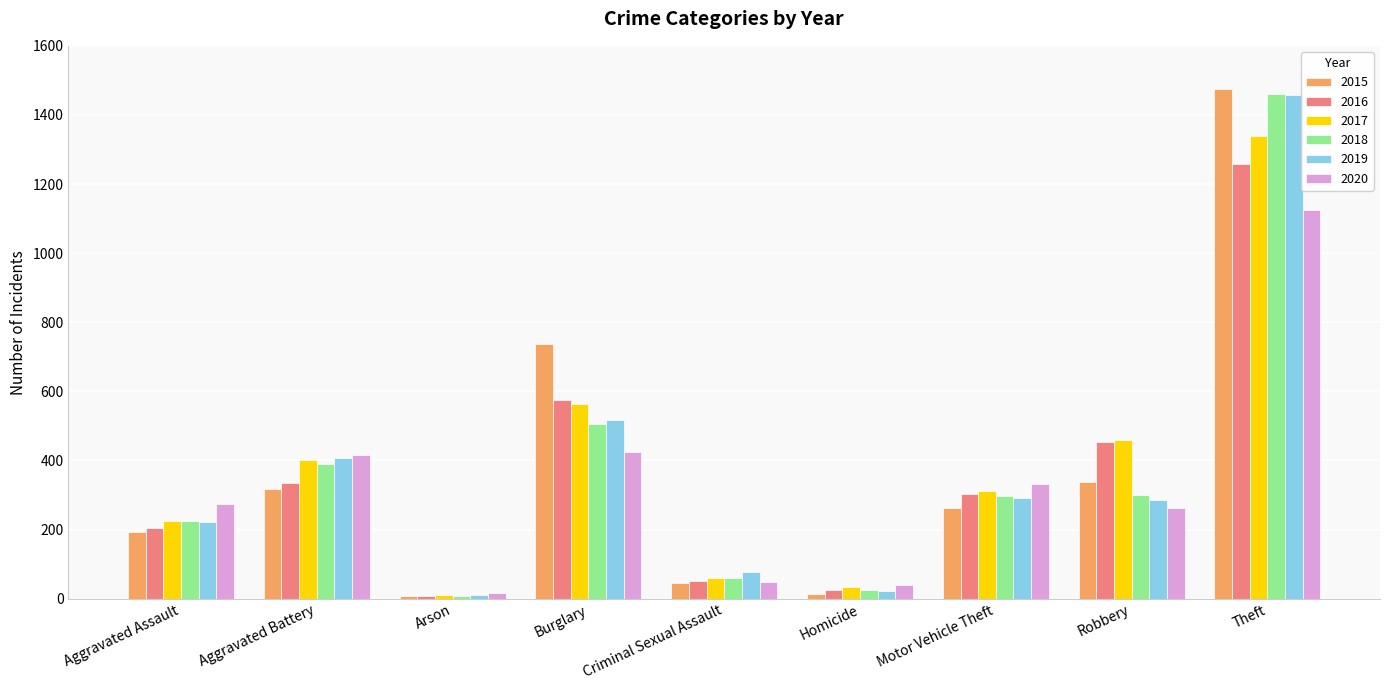

What is the total value across all series at Robbery?

2102